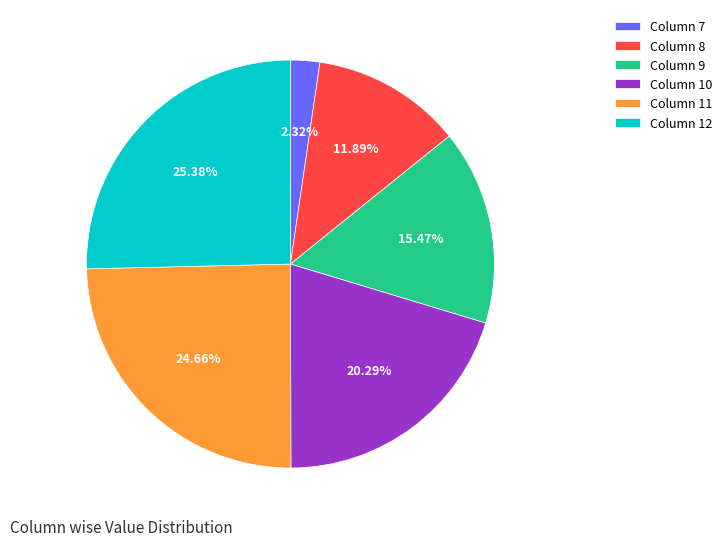

Approximately how many times larger is the value at Column 11 compared to Column 7?

10.6